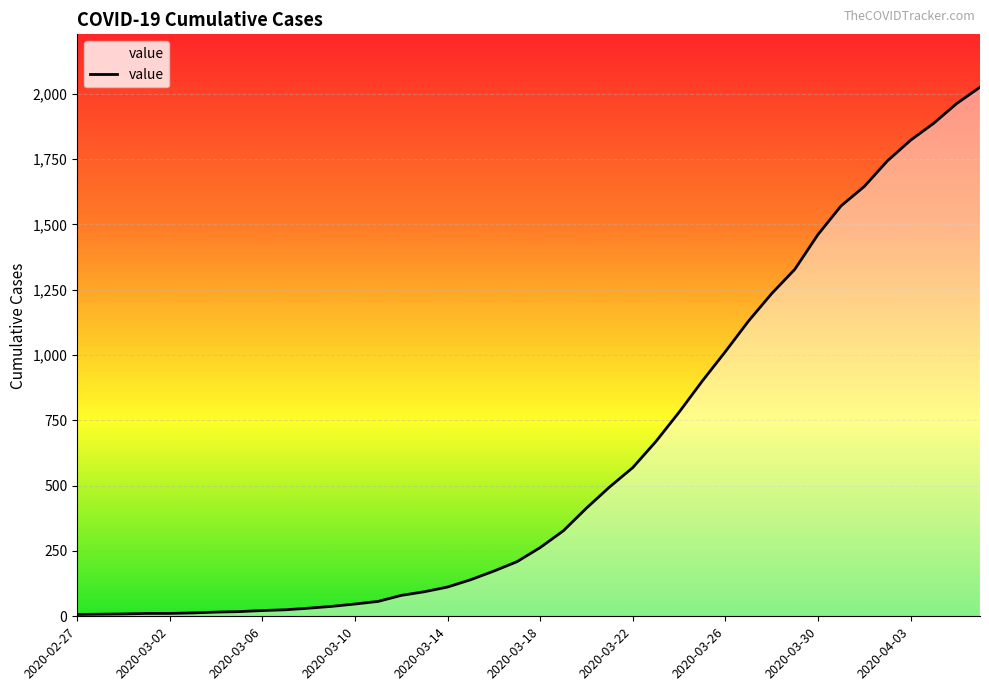

What is the difference between the maximum and minimum values?

2018